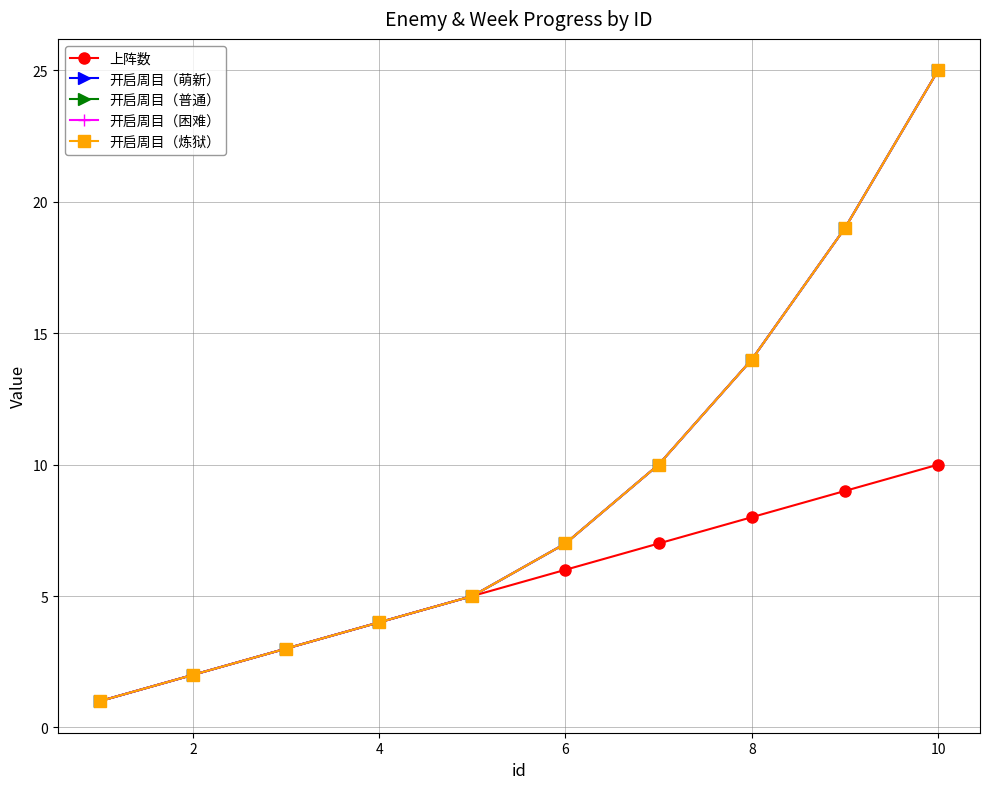

Is this an area chart (filled region under the line)?

No